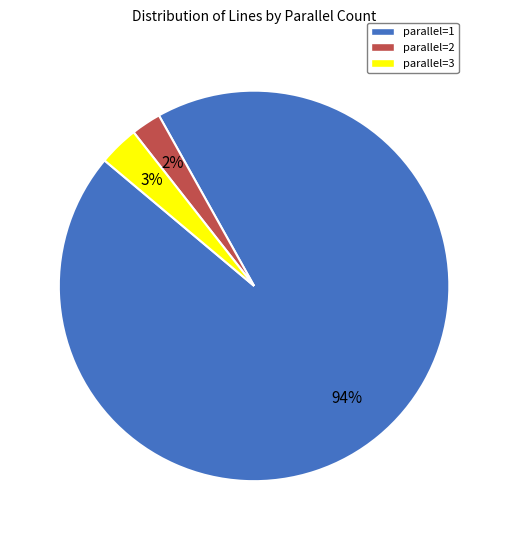

Between parallel=1 and parallel=2, which is larger?

parallel=1